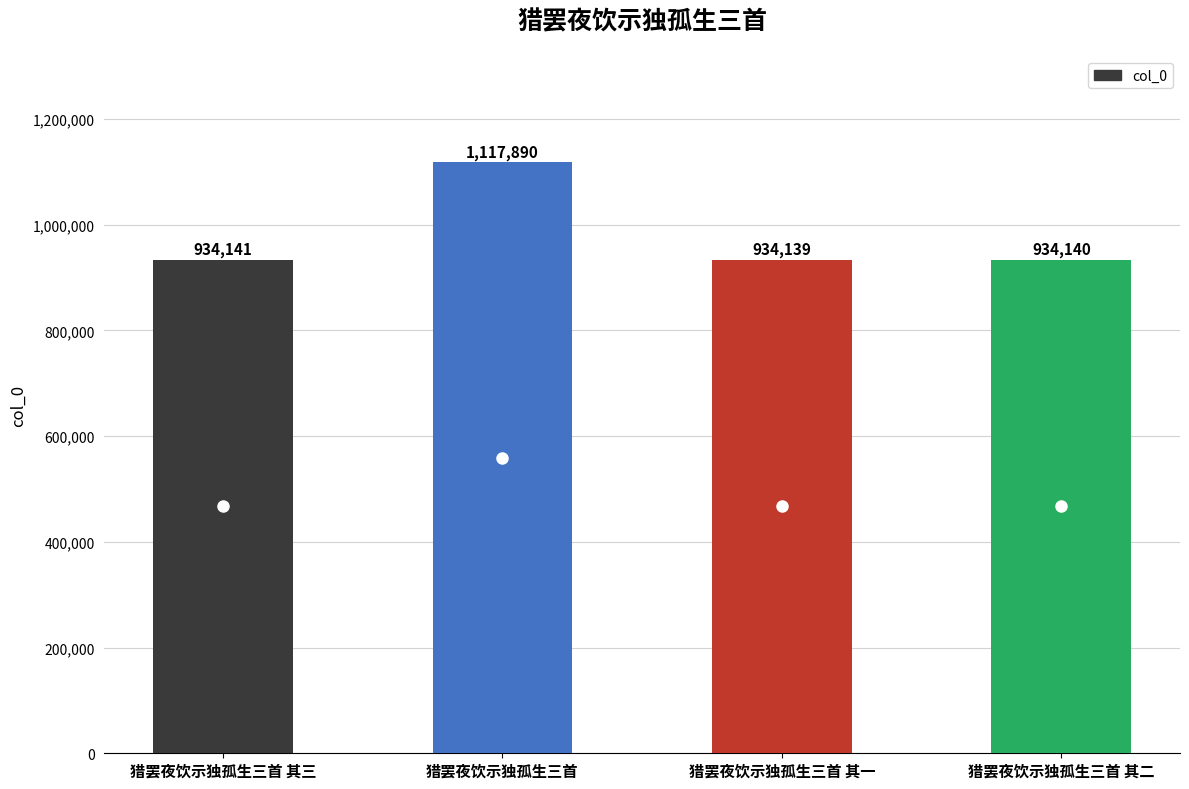

Approximately how many times larger is the value at 猎罢夜饮示独孤生三首 其二 compared to 猎罢夜饮示独孤生三首 其三?

1.0